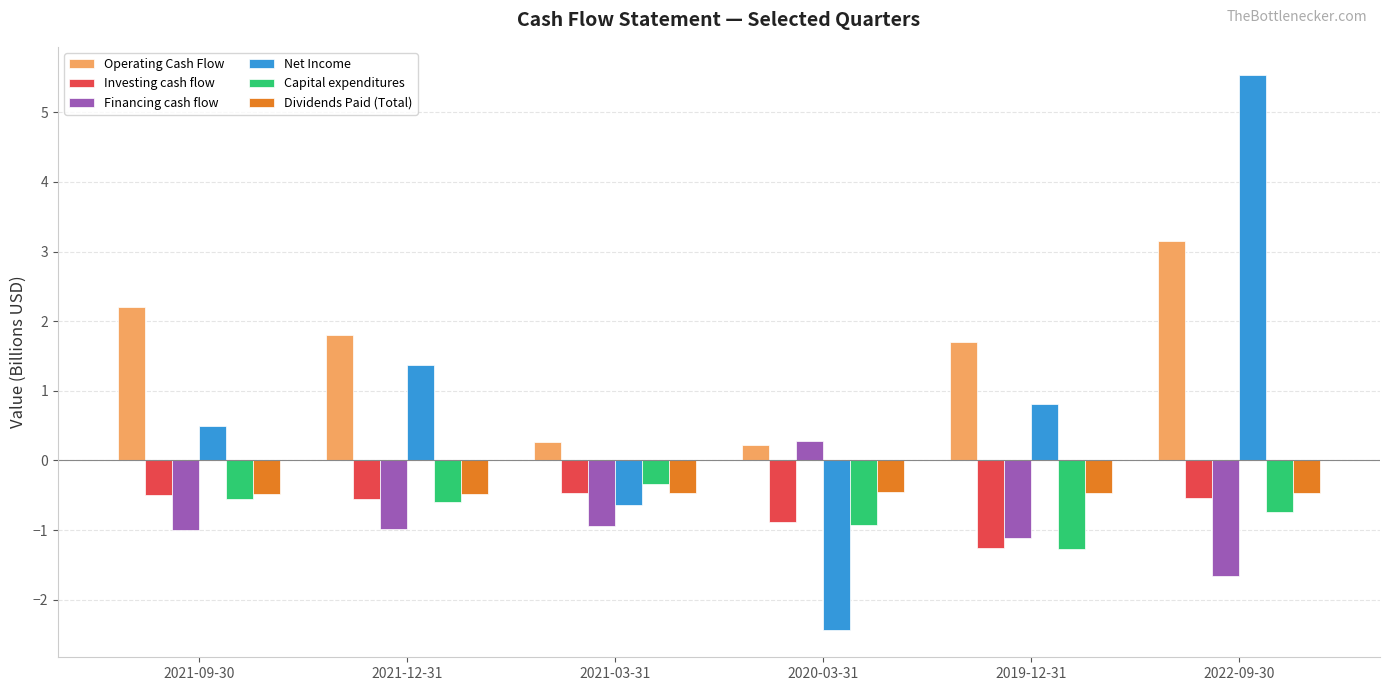

What is the sum of the Financing cash flow values at 2021-09-30 and 2021-12-31?

-2.0